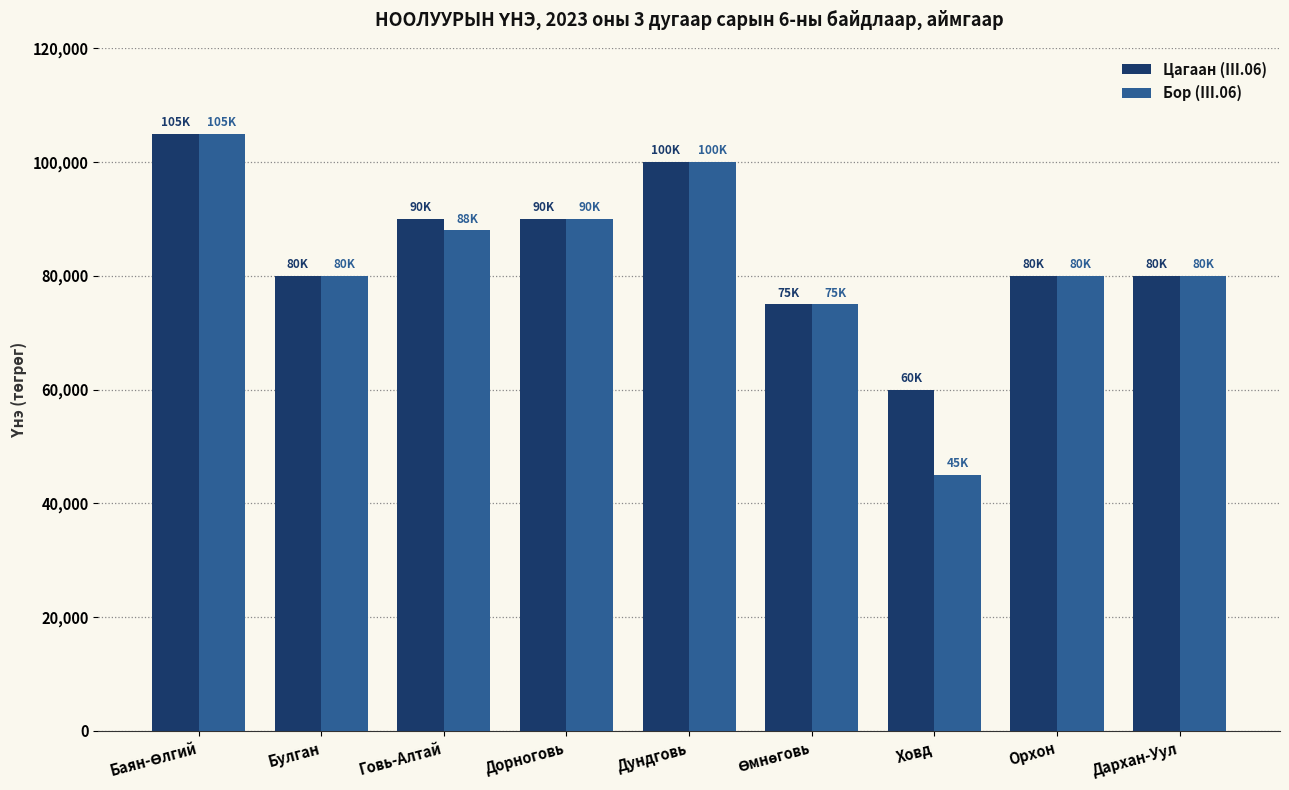

Which series has the largest total across all categories?

Цагаан (III.06)